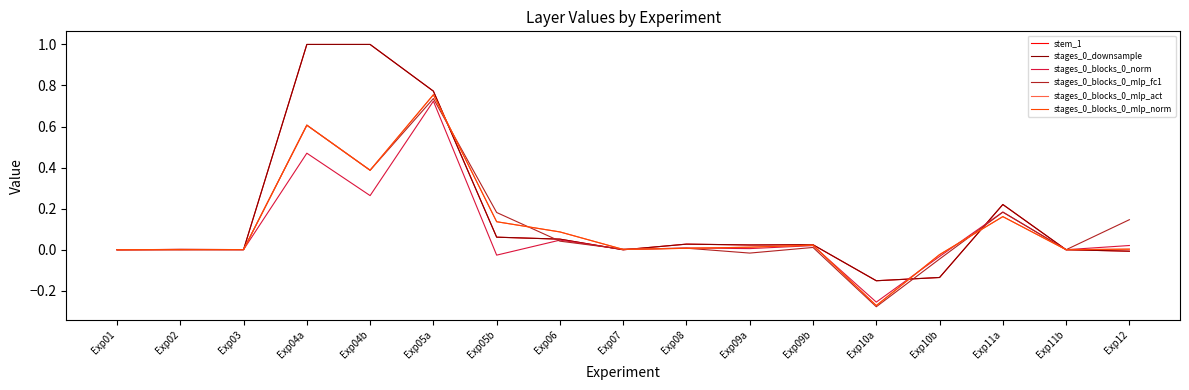

Reading left to right, what are all the values shown in this chart?

stem_1: 0.0	-0.0	0.0	1.0	1.0	0.8	0.1	0.1	-0.0	0.0	0.0	0.0	-0.2	-0.1	0.2	-0.0	-0.0
stages_0_downsample: 0.0	-0.0	0.0	1.0	1.0	0.8	0.1	0.1	-0.0	0.0	0.0	0.0	-0.2	-0.1	0.2	-0.0	-0.0
stages_0_blocks_0_norm: -0.0	0.0	0.0	0.5	0.3	0.7	-0.0	0.0	0.0	0.0	0.0	0.0	-0.3	-0.0	0.2	-0.0	0.0
stages_0_blocks_0_mlp_fc1: -0.0	0.0	0.0	0.6	0.4	0.7	0.2	0.0	0.0	0.0	-0.0	0.0	-0.3	-0.0	0.2	-0.0	0.1
stages_0_blocks_0_mlp_act: -0.0	0.0	0.0	0.6	0.4	0.8	0.1	0.1	0.0	0.0	0.0	0.0	-0.3	-0.0	0.2	-0.0	0.0
stages_0_blocks_0_mlp_norm: -0.0	0.0	0.0	0.6	0.4	0.8	0.1	0.1	0.0	0.0	0.0	0.0	-0.3	-0.0	0.2	-0.0	0.0